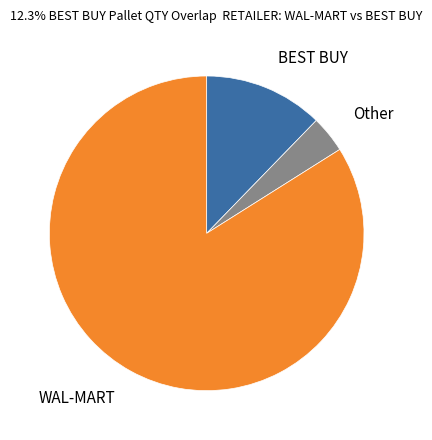

Is there any slice that represents more than half of the pie?

Yes